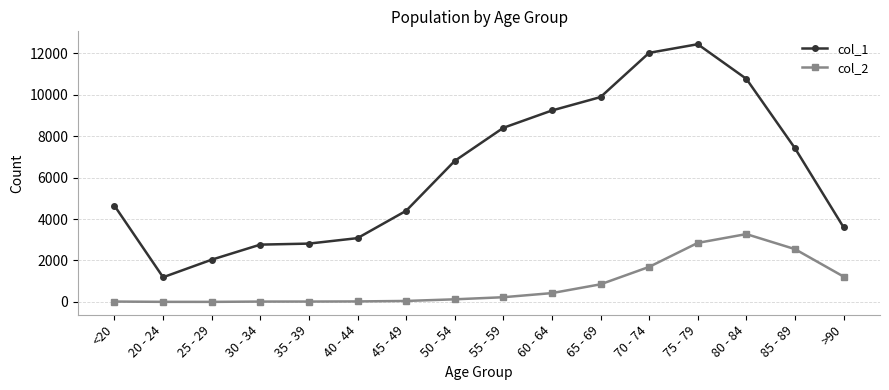

True or false: col_1 has more than 0 interior local peaks.

True